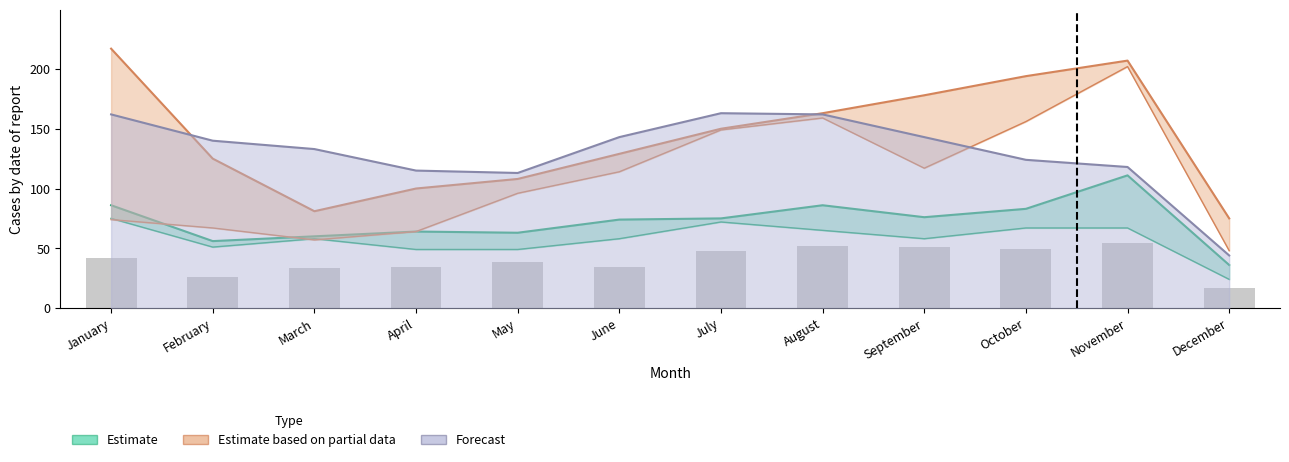

What is the difference between the highest and lowest values at January?

143